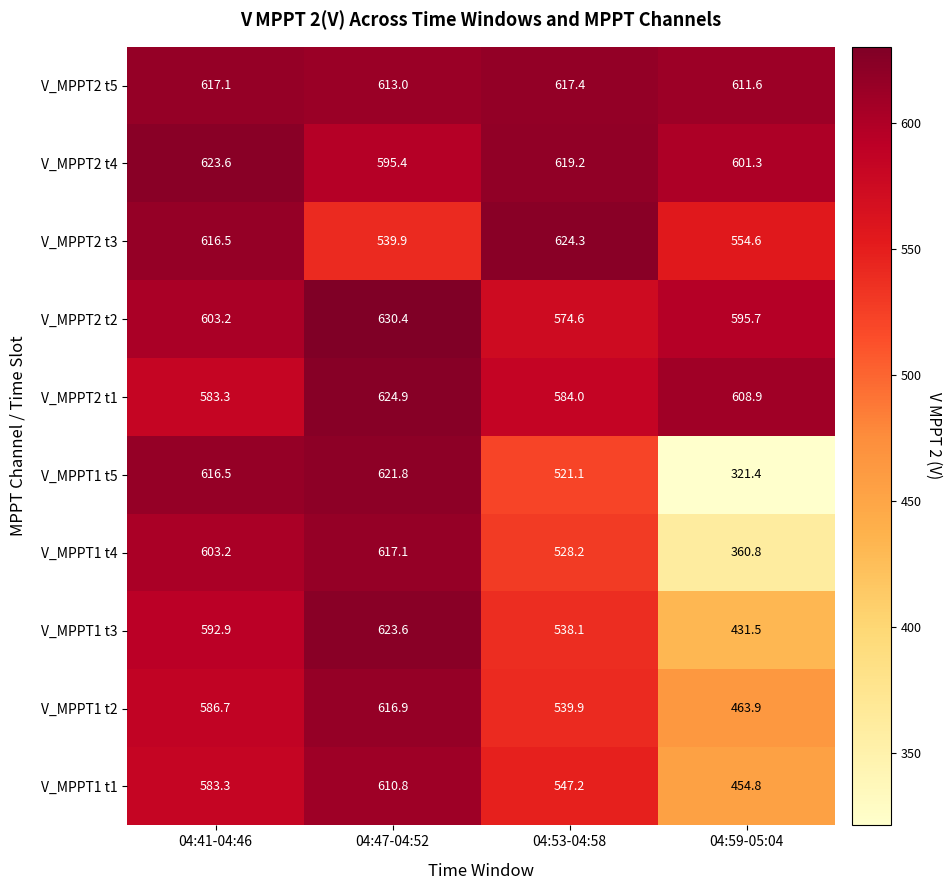

What is the total value across all series at 04:47-04:52?

6093.8